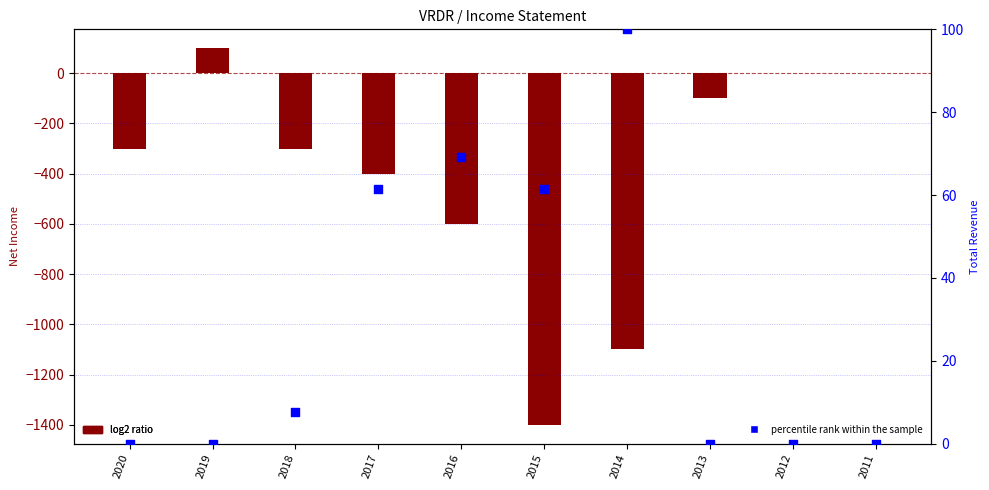

Is the value of log2 ratio at 2020 greater than the value of percentile rank within the sample at 2013?

No